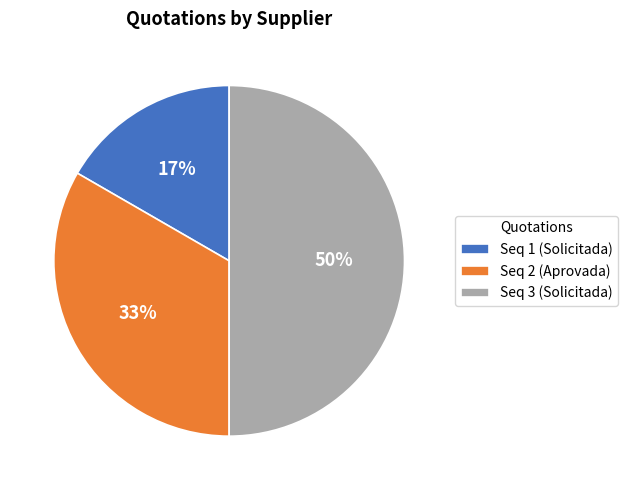

To the nearest percent, what is the difference between the largest and smallest slice percentages?

33%